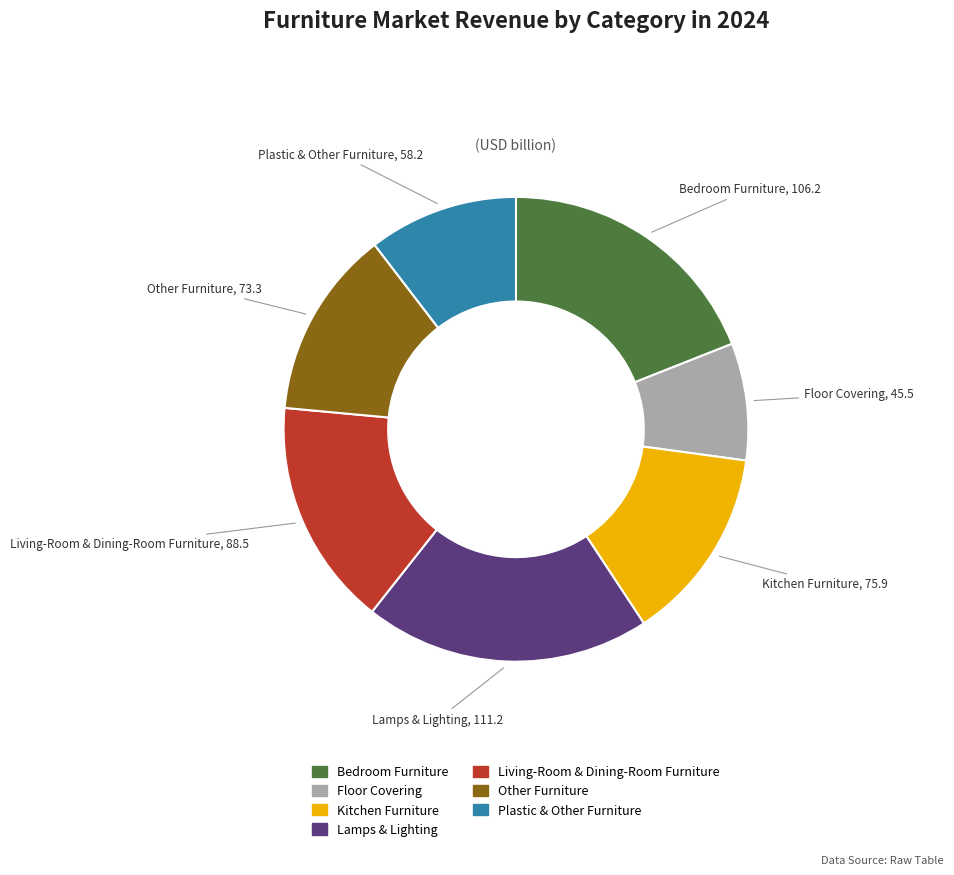

How many segments does this pie chart have?

7